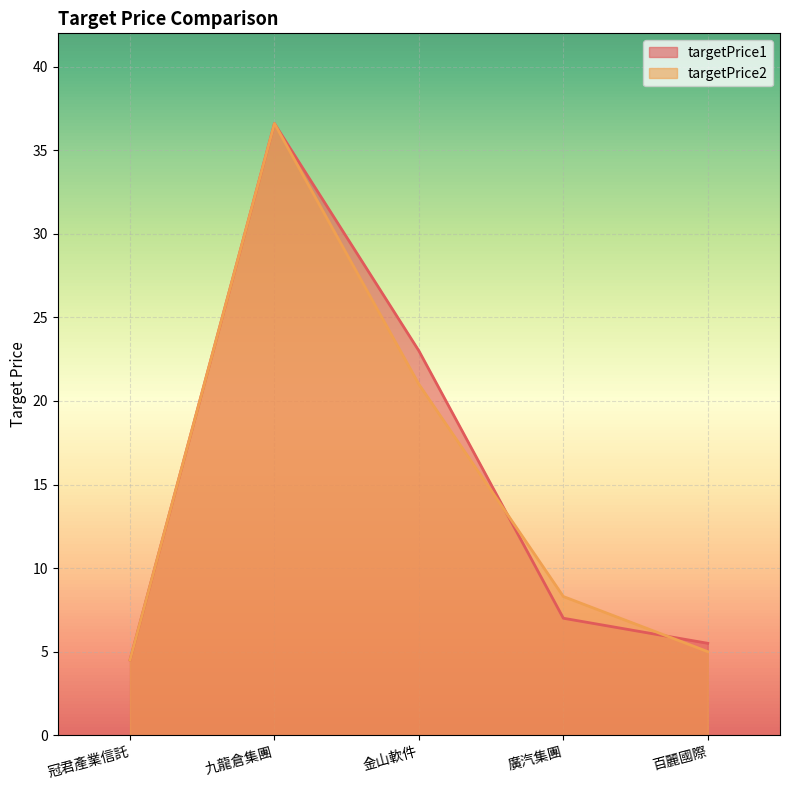

How many values in the targetPrice2 series exceed 8?

3